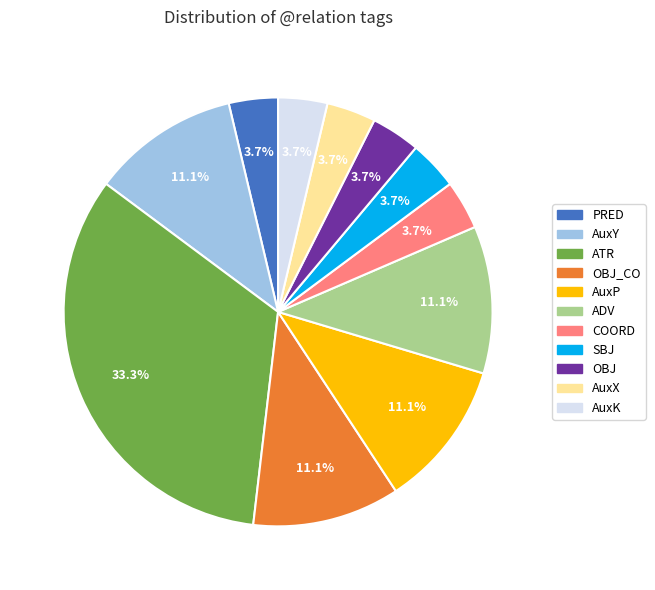

To the nearest percent, what is the difference between the largest and smallest slice percentages?

30%